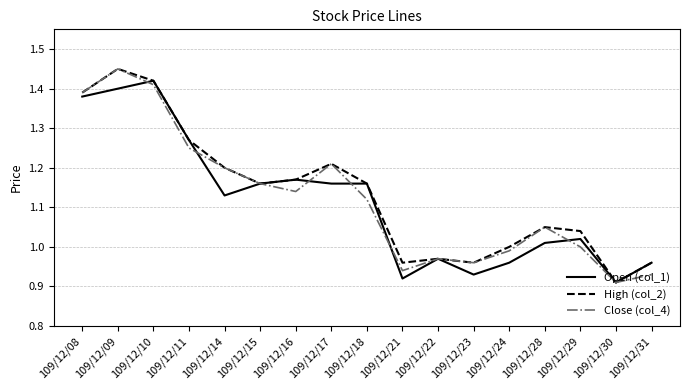

At which label does Open (col_1) reach its peak?

109/12/10